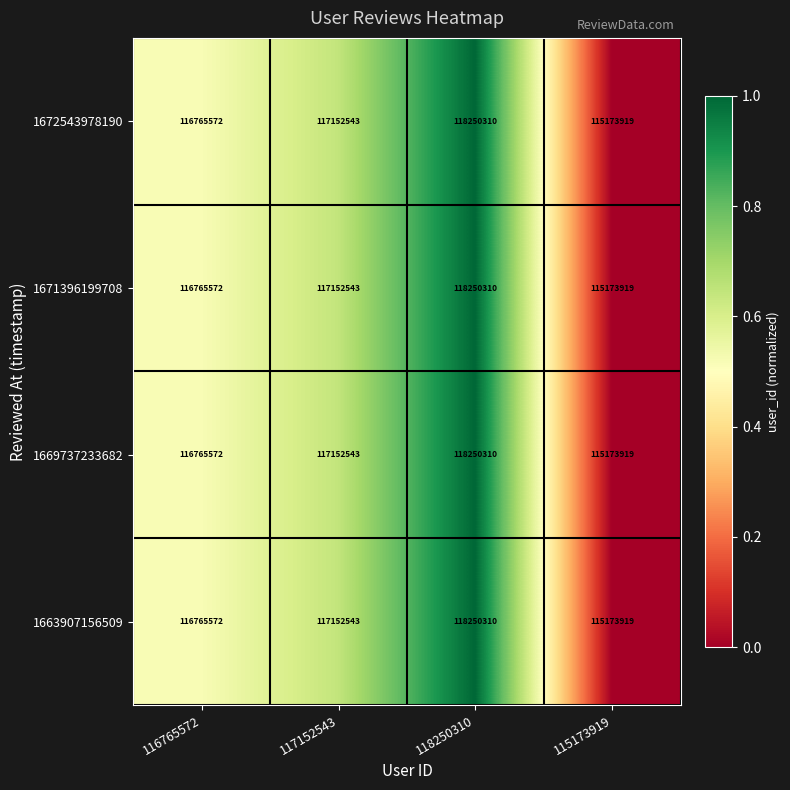

What is the sum of all 1663907156509 values?

467342344